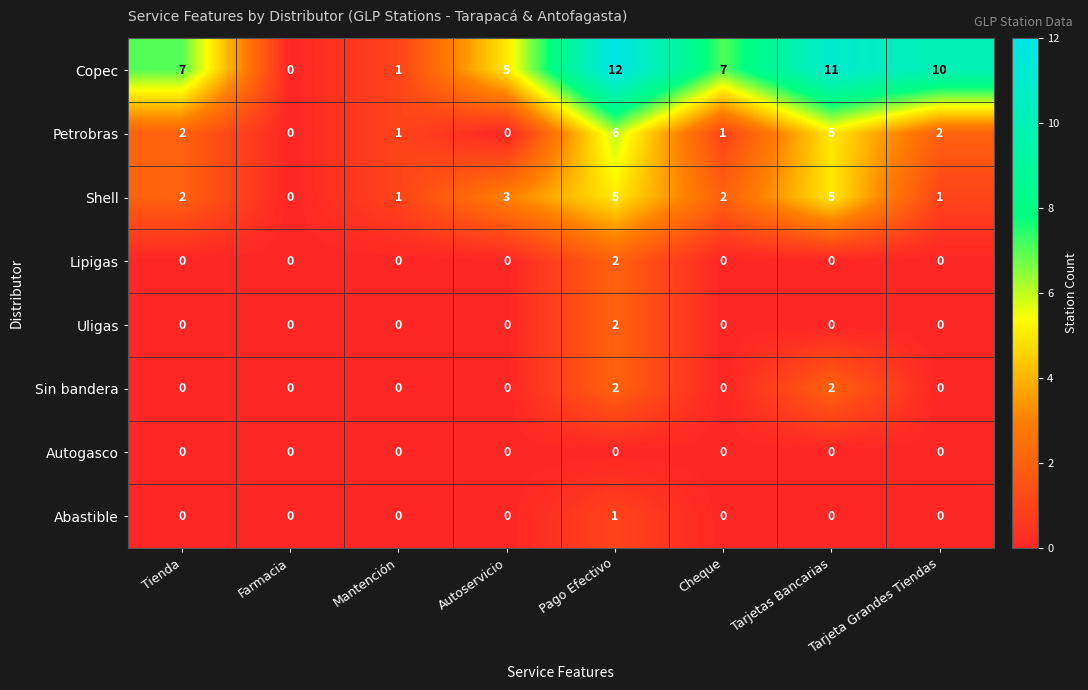

Which series has the largest range (max minus min)?

Copec